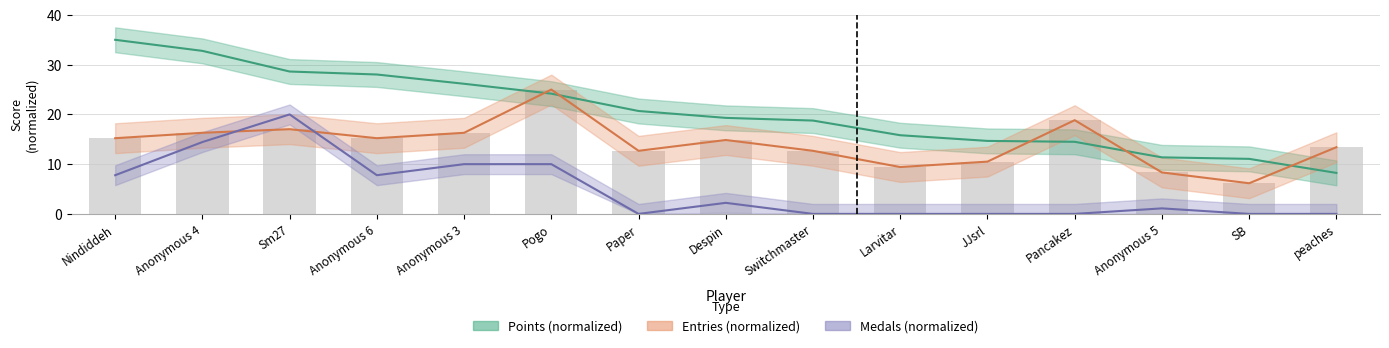

List the labels in order of Points value, largest first.

Nindiddeh, Anonymous 4, Sm27, Anonymous 6, Anonymous 3, Pogo, Paper, Despin, Switchmaster, Larvitar, JJsrl, Pancakez, Anonymous 5, SB, peaches